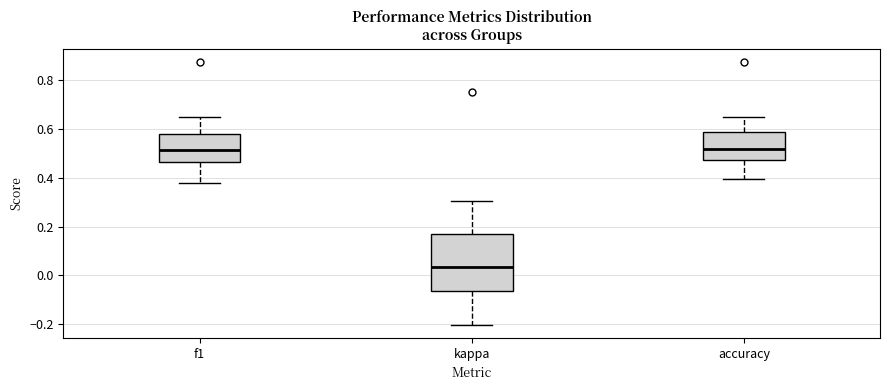

Reading left to right, read every box against the y-axis: the position of its median line, the range the box covers, and the ends of its whiskers. The values are not printed on the chart, so give them approximately, as read against the axis.

f1: median 0.52, box 0.46 to 0.58, whiskers 0.38 to 0.64
kappa: median 0.04, box -0.06 to 0.18, whiskers -0.20 to 0.30
accuracy: median 0.52, box 0.48 to 0.58, whiskers 0.40 to 0.66